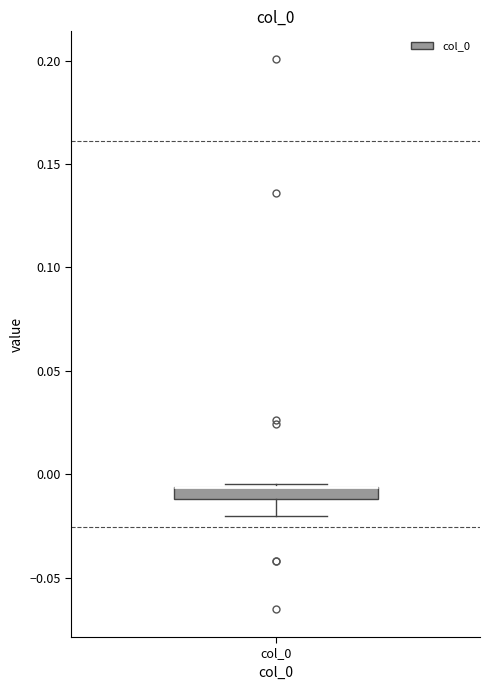

Where is the lower edge of the box for col_0 on the y-axis? The values are not printed on the chart, so give them approximately, as read against the axis.

-0.010